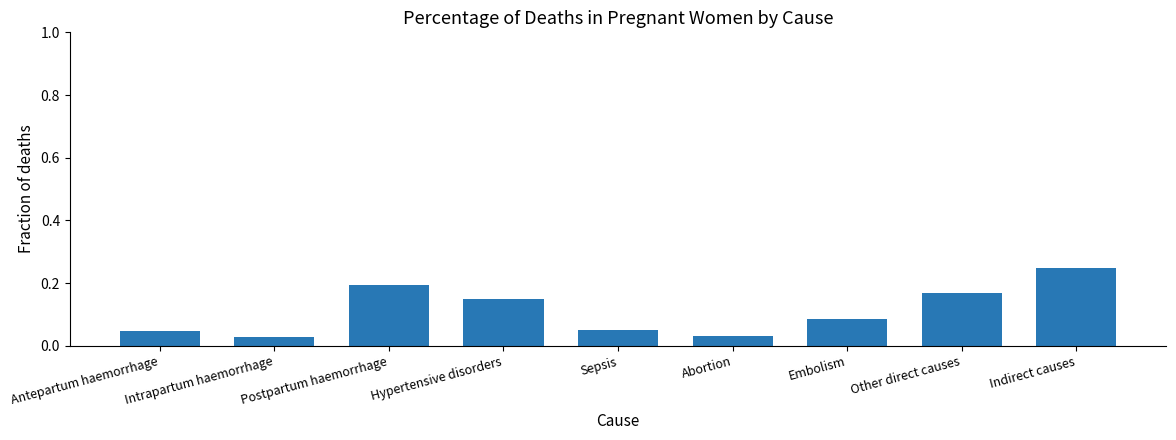

Is it true that the value at Hypertensive disorders is 0.2?

True